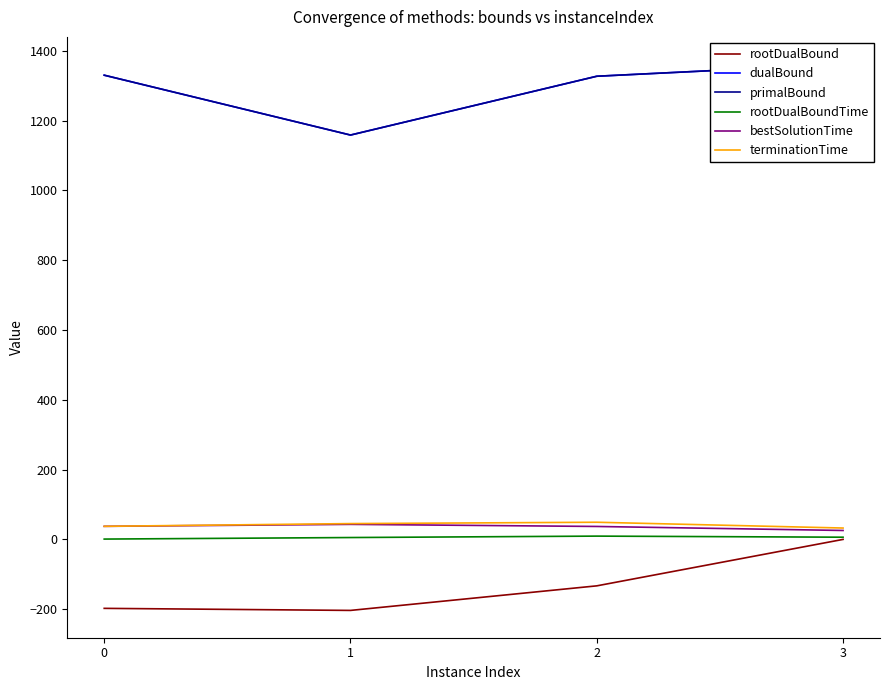

Is it true that primalBound equals 1361.5 at 3?

True